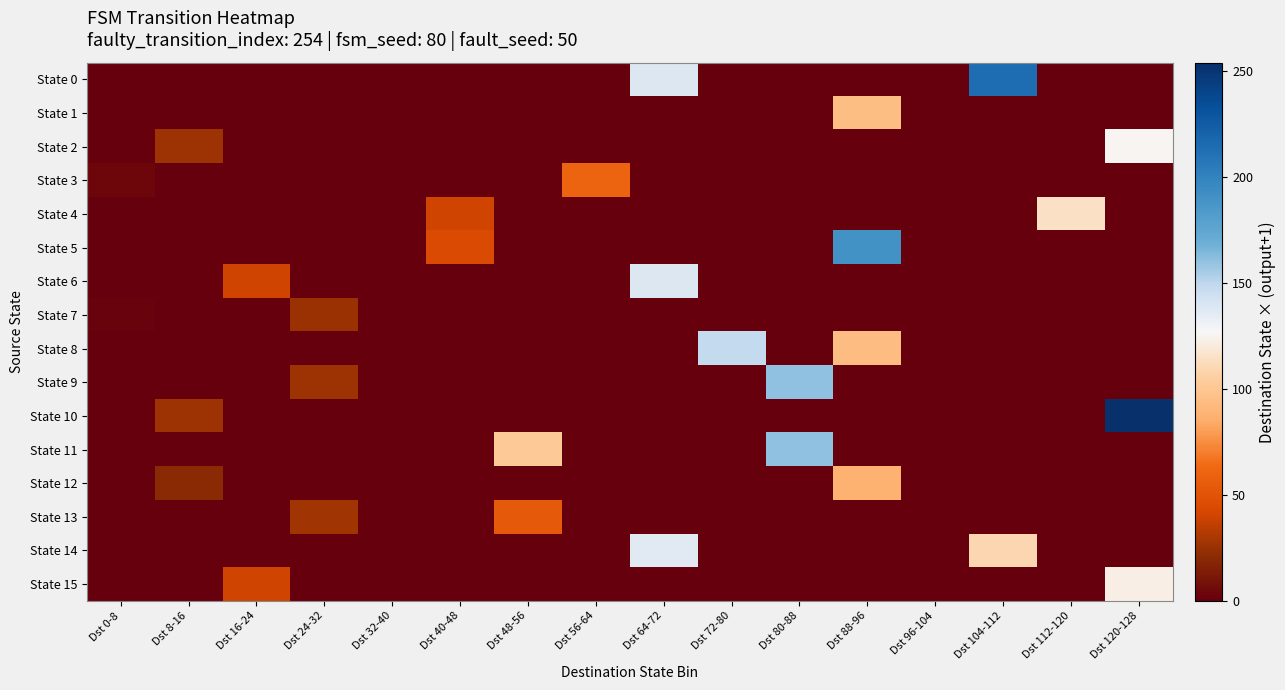

Which label corresponds to the smallest value in the chart?

Dst 0-8